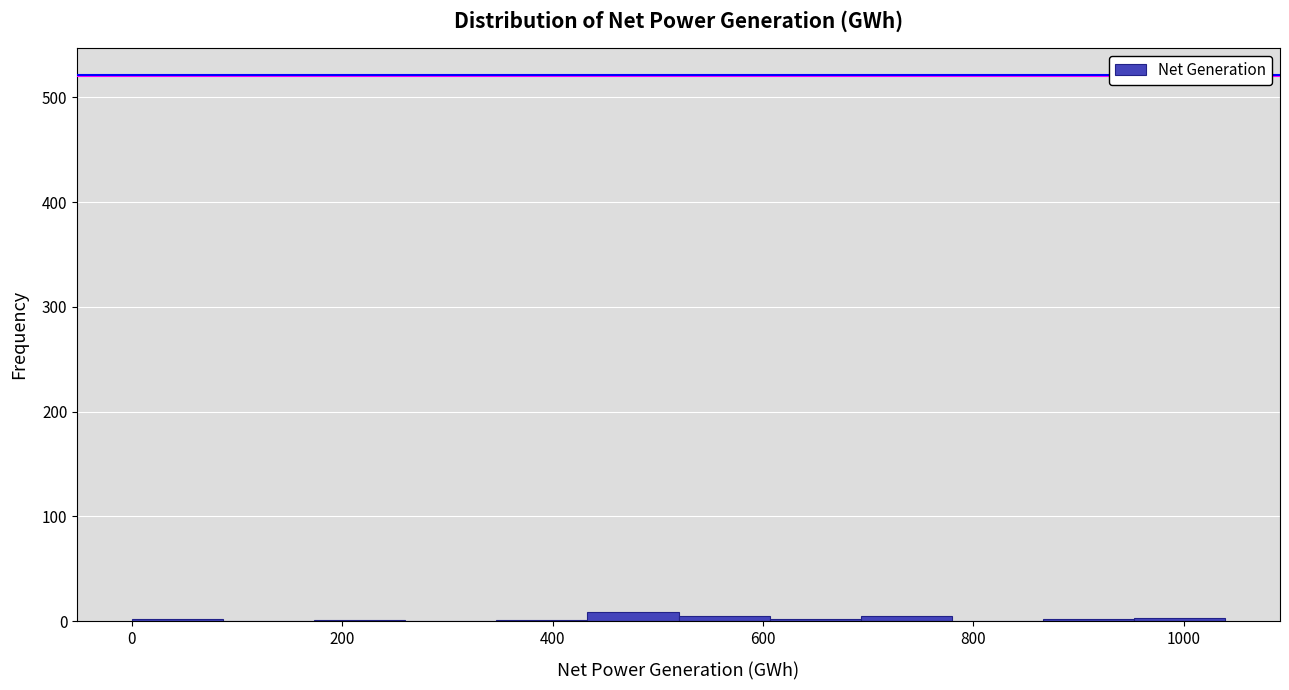

Reading left to right, transcribe this chart: for each bar, give the range it covers on the x-axis and its height. Neither the bar edges nor the heights are printed on the chart, so give them approximately, as read against the axes.

0 to 80: under 10
80 to 180: 0
180 to 260: under 10
260 to 340: 0
340 to 440: under 10
440 to 520: under 10
520 to 600: under 10
600 to 700: under 10
700 to 780: under 10
780 to 860: 0
860 to 960: under 10
960 to 1040: under 10